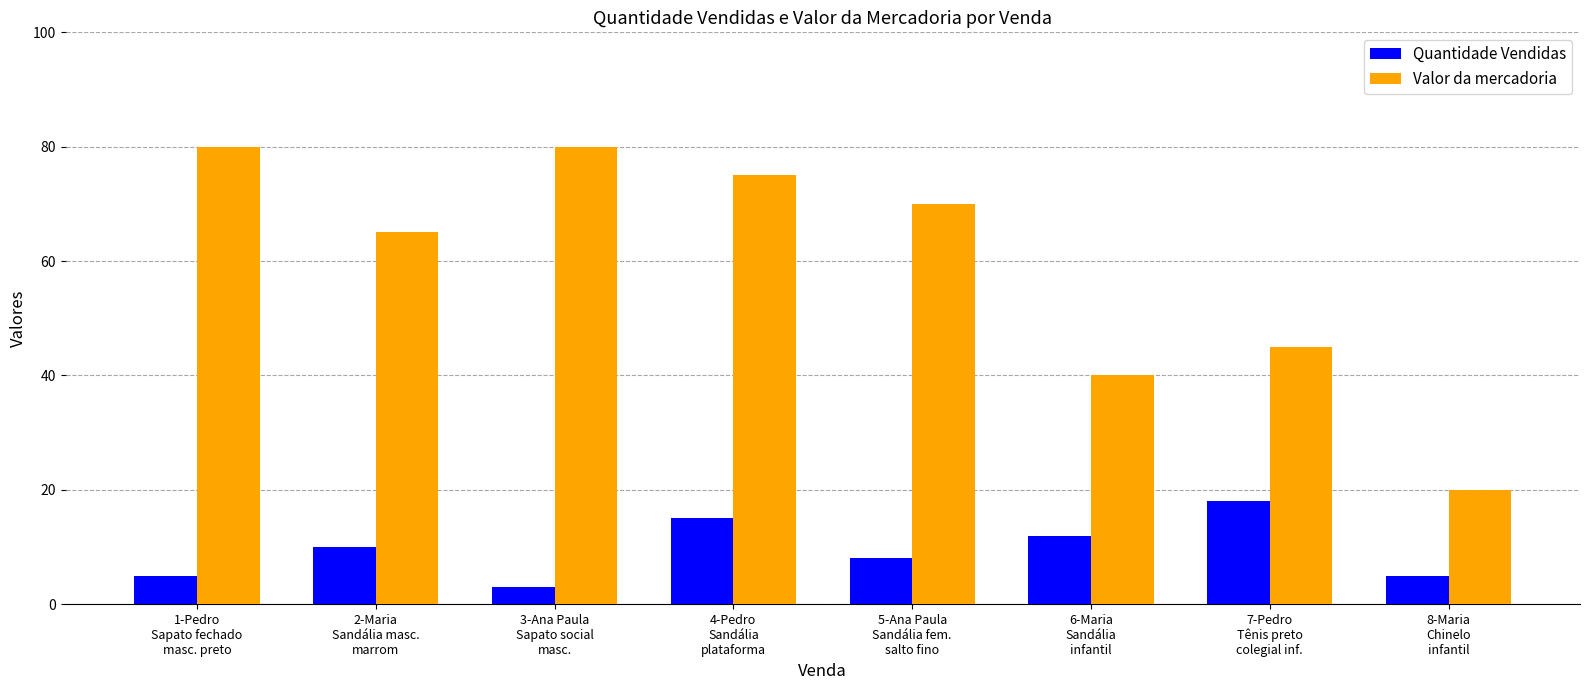

What is the minimum value shown in the chart?

3